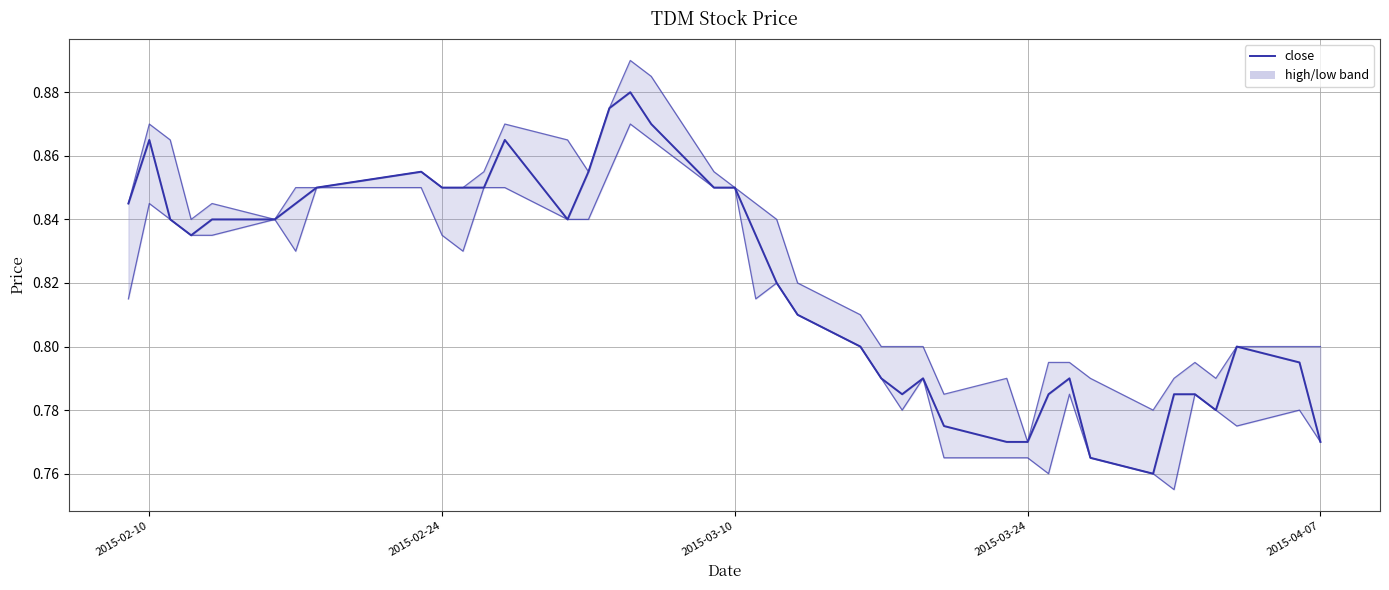

Reading left to right, extract all data points from this chart.

0.8	0.9	0.8	0.8	0.8	0.8	0.8	0.8	0.9	0.8	0.8	0.8	0.9	0.8	0.9	0.9	0.9	0.9	0.8	0.8	0.8	0.8	0.8	0.8	0.8	0.8	0.8	0.8	0.8	0.8	0.8	0.8	0.8	0.8	0.8	0.8	0.8	0.8	0.8	0.8